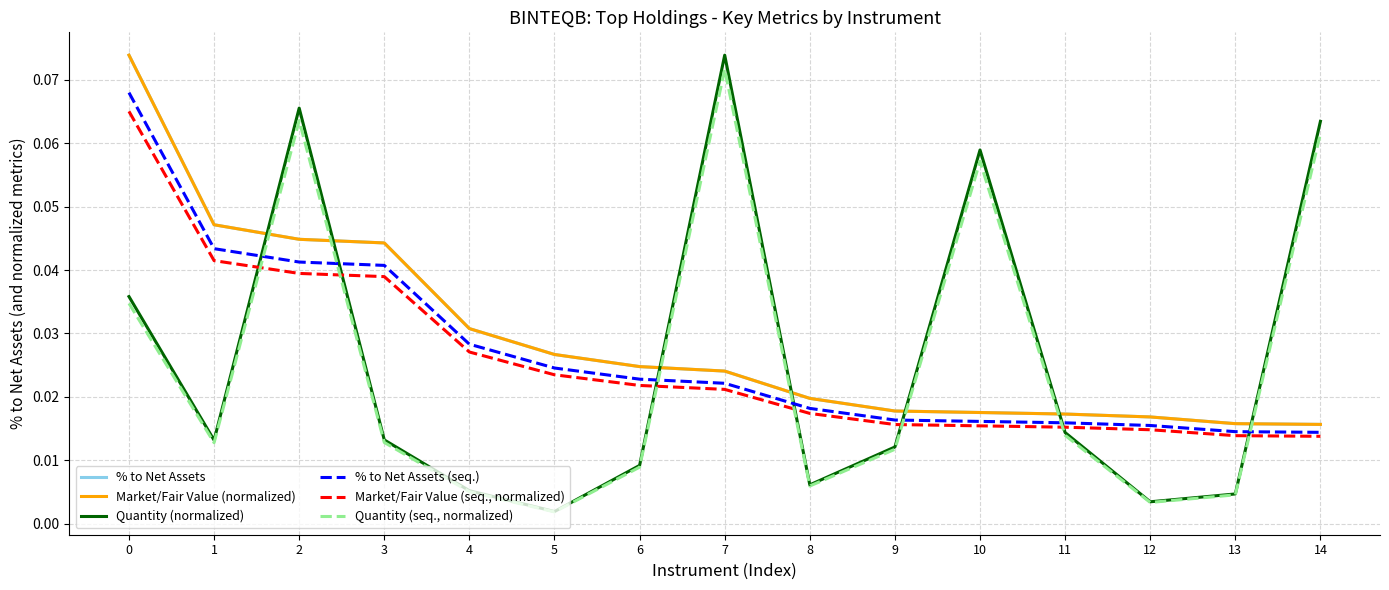

True or false: % to Net Assets (seq.) and Market/Fair Value (normalized) intersect in this chart.

False